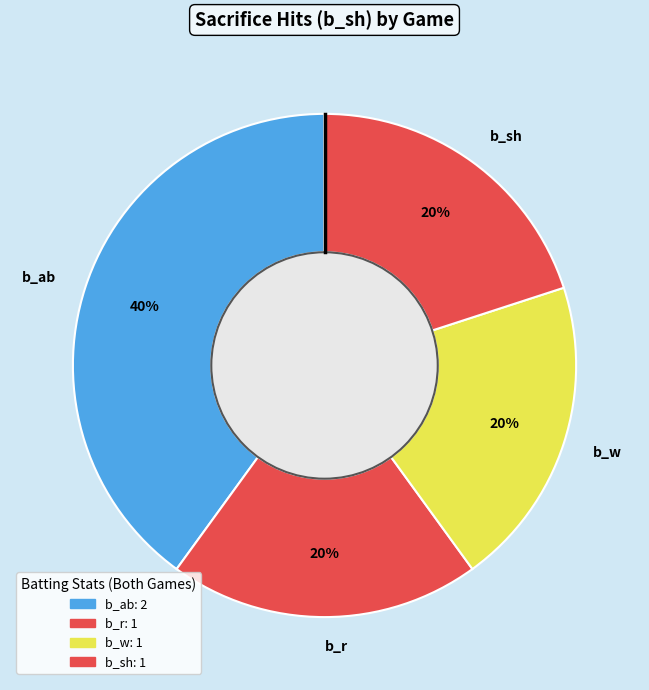

To the nearest percent, what is the average slice percentage?

25%